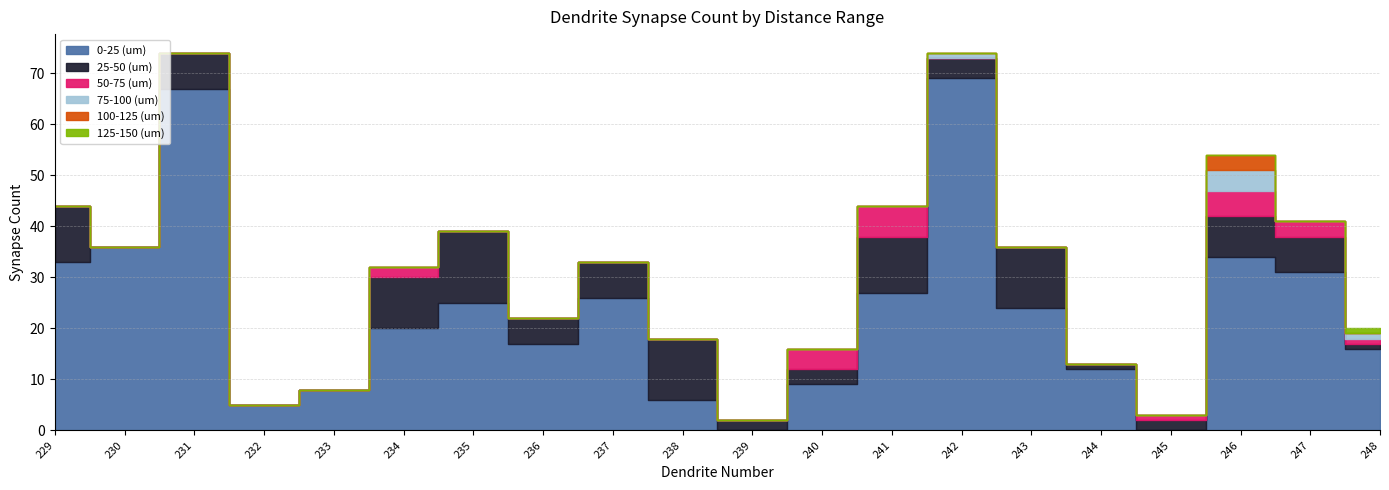

In 50-75 (um), how many points are higher than both neighbors (excluding endpoints)?

3